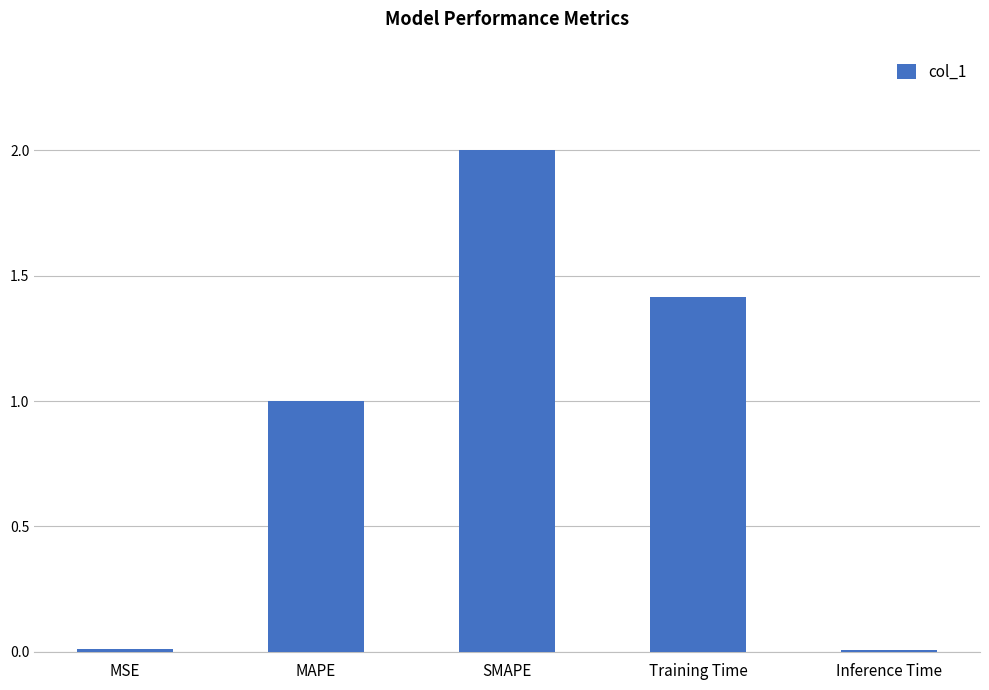

How many values are below 1?

2